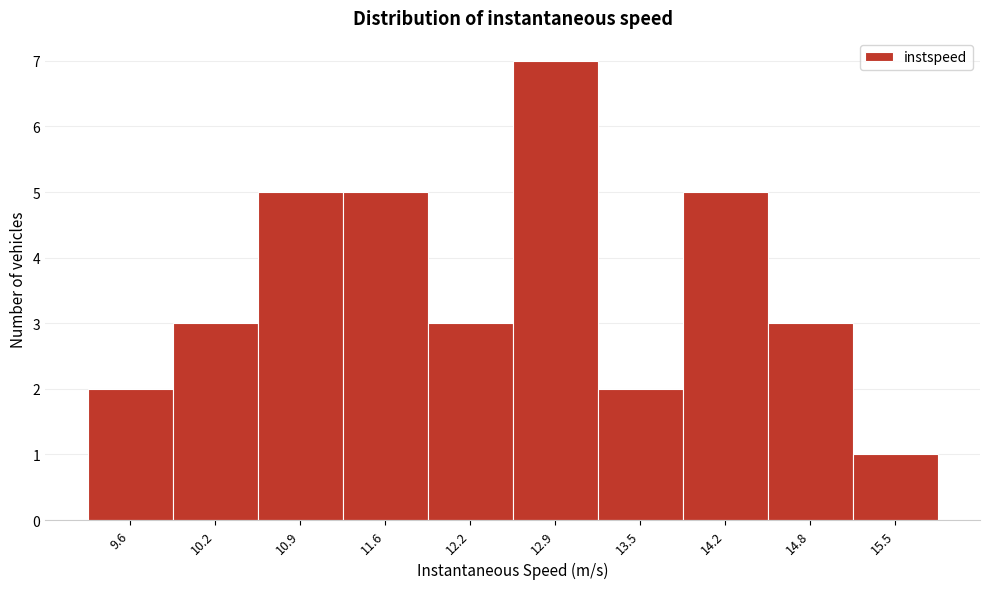

Reading left to right, extract all data points from this chart.

2	3	5	5	3	7	2	5	3	1